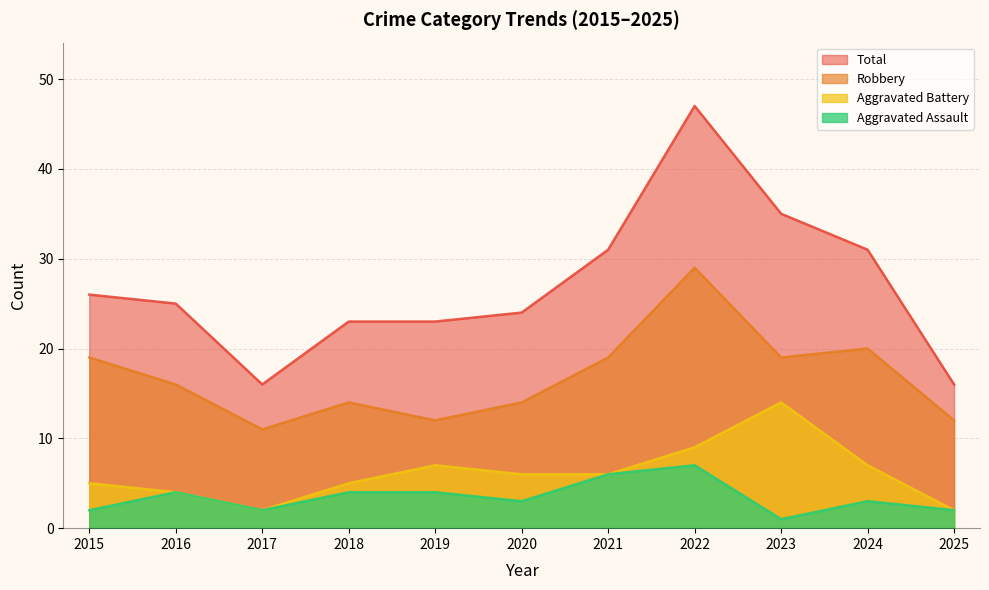

True or false: Aggravated Battery has a value of 9 at 2020.

False